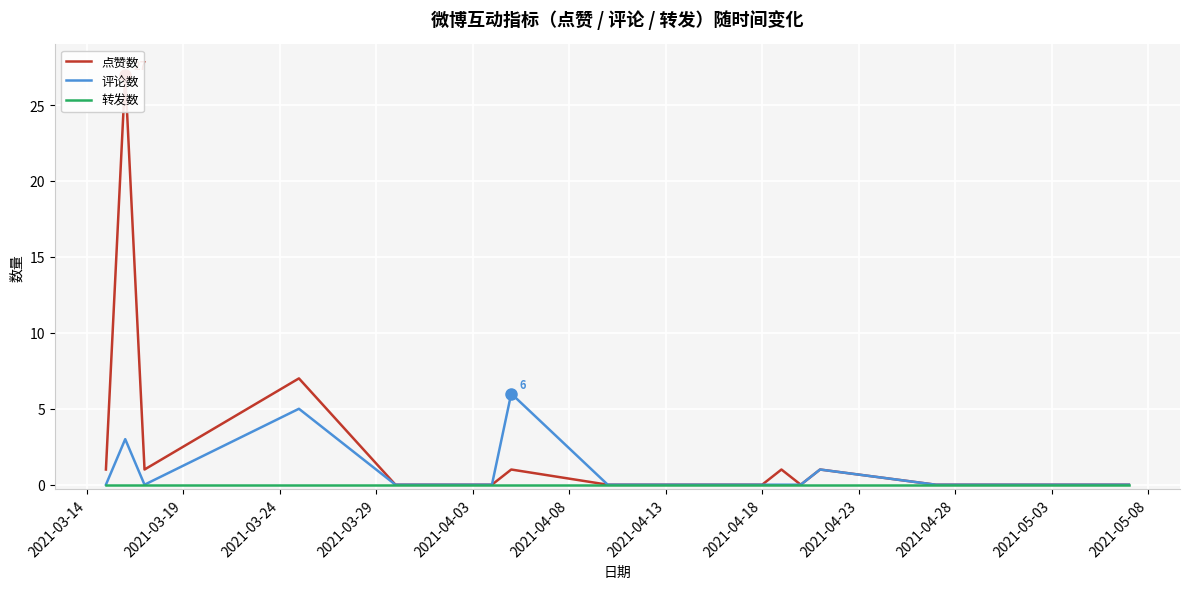

What is the maximum value for 评论数?

6